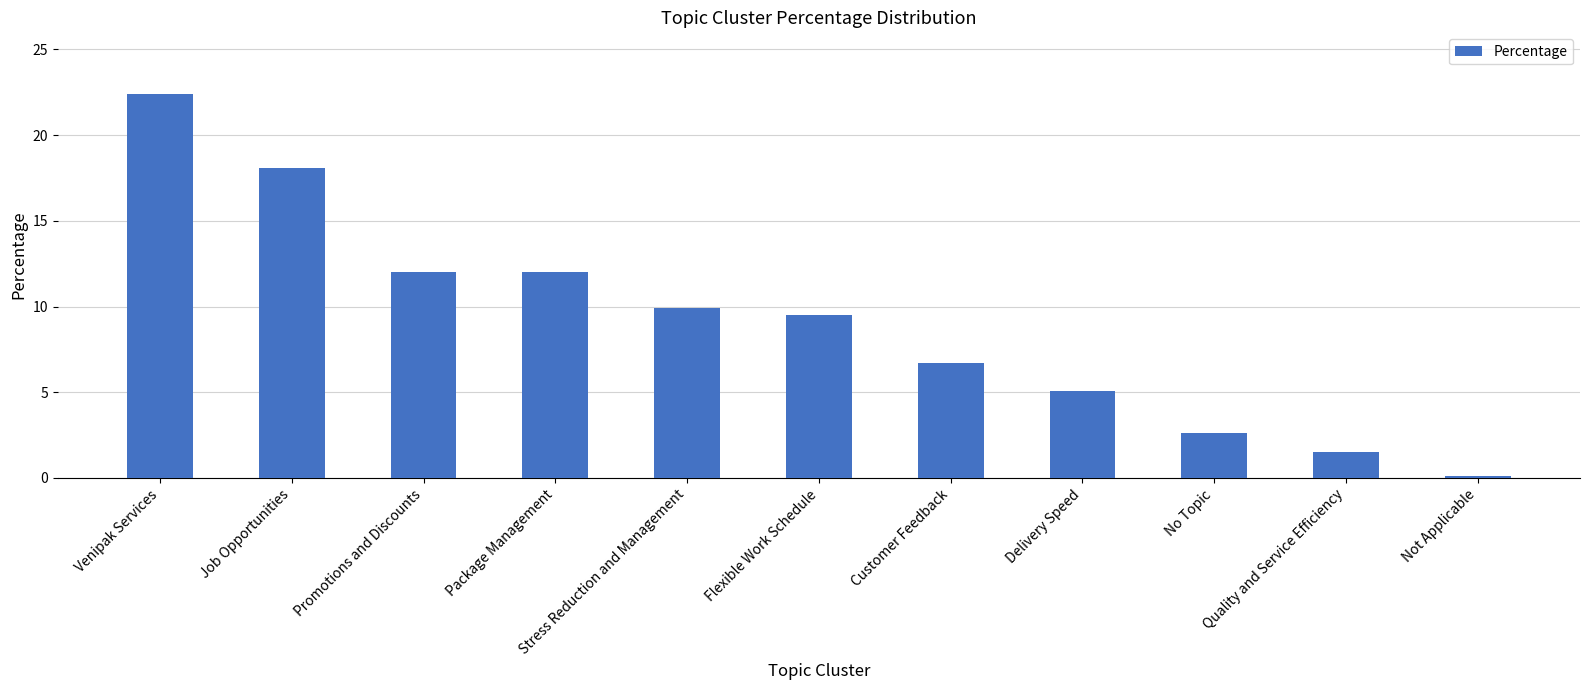

Reading left to right, extract all data points from this chart.

Venipak Services=22.4	Job Opportunities=18.1	Promotions and Discounts=12.0	Package Management=12.0	Stress Reduction and Management=9.9	Flexible Work Schedule=9.5	Customer Feedback=6.7	Delivery Speed=5.1	No Topic=2.6	Quality and Service Efficiency=1.5	Not Applicable=0.1